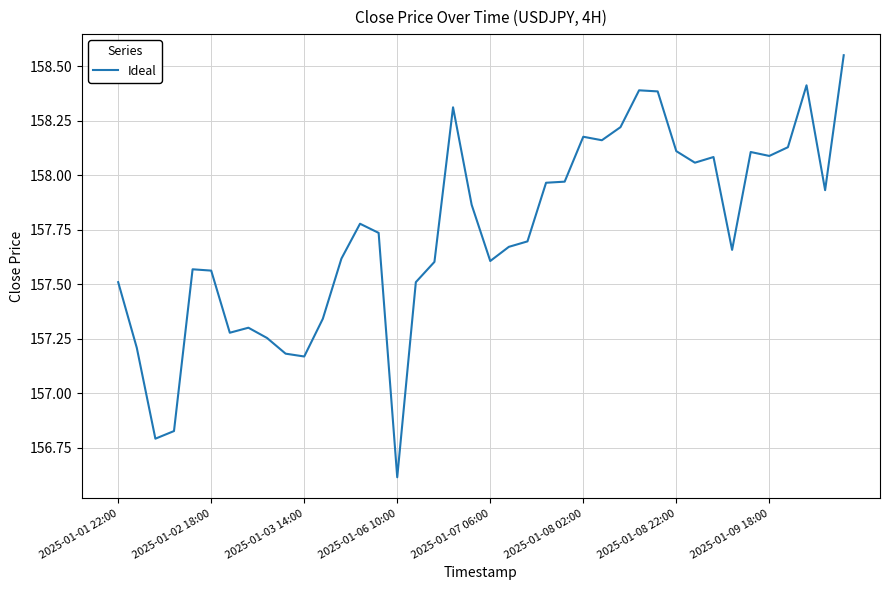

What is the difference between the maximum and minimum values?

1.9